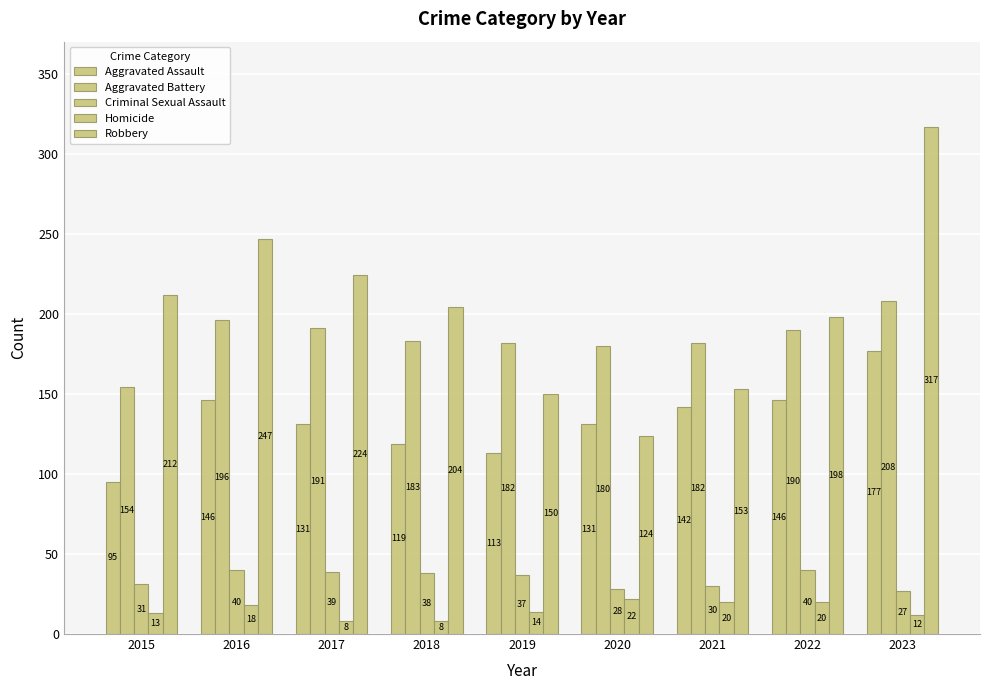

How many groups of bars are there?

9